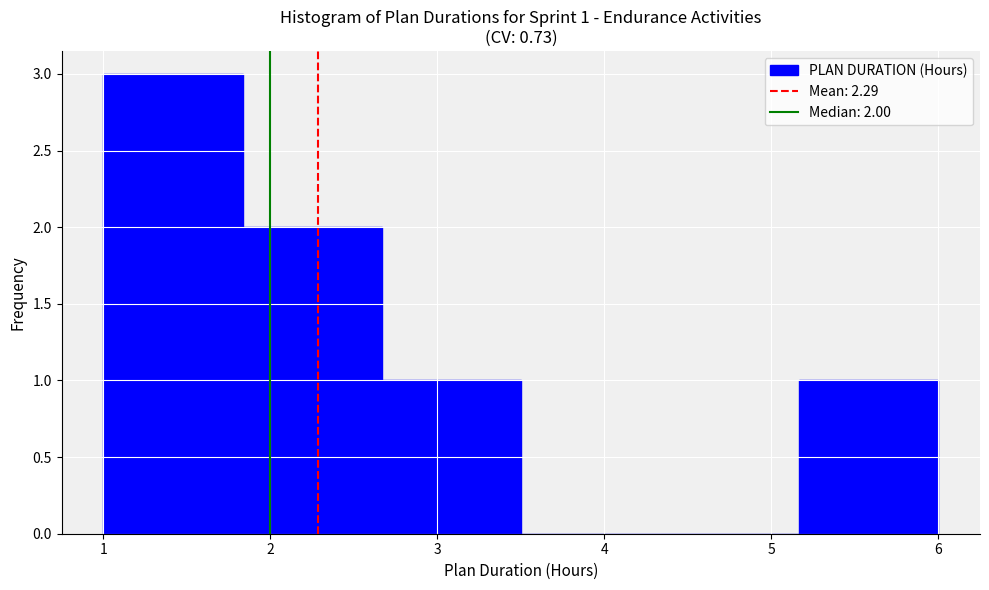

Over which range of the x-axis is the bar tallest?

1.0 to 1.8